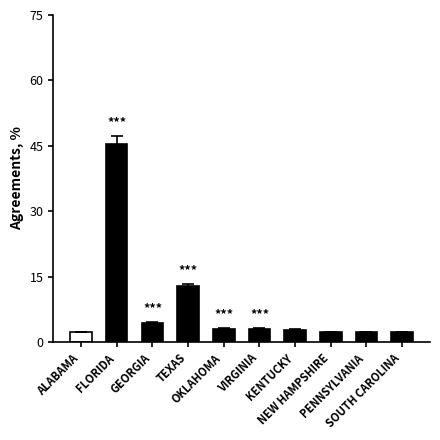

What is the label of the 4th bar from the left?

TEXAS